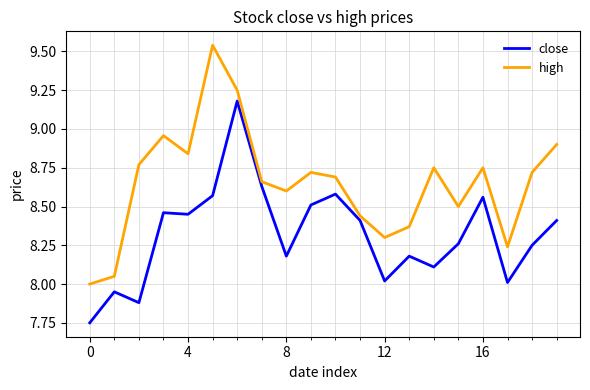

What is the sum of all high values?

173.0